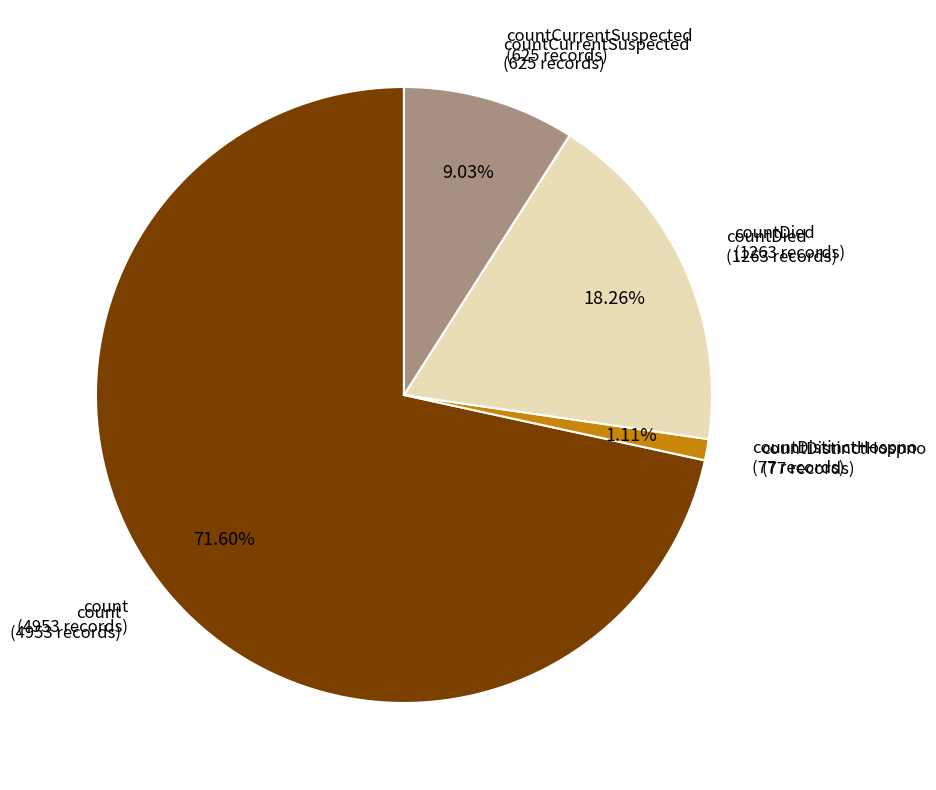

Approximately how many times larger is the value at count (4953 records) compared to countCurrentSuspected (625 records)?

7.9